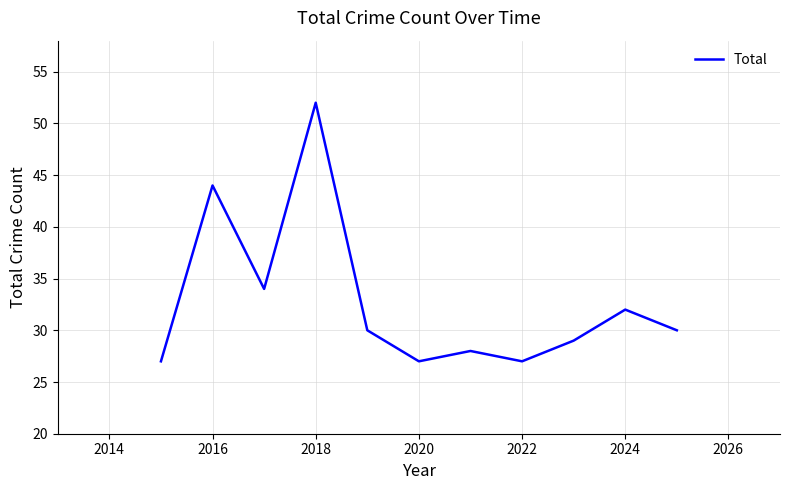

How many interior local valleys (lower than both neighbors) does the data have?

3